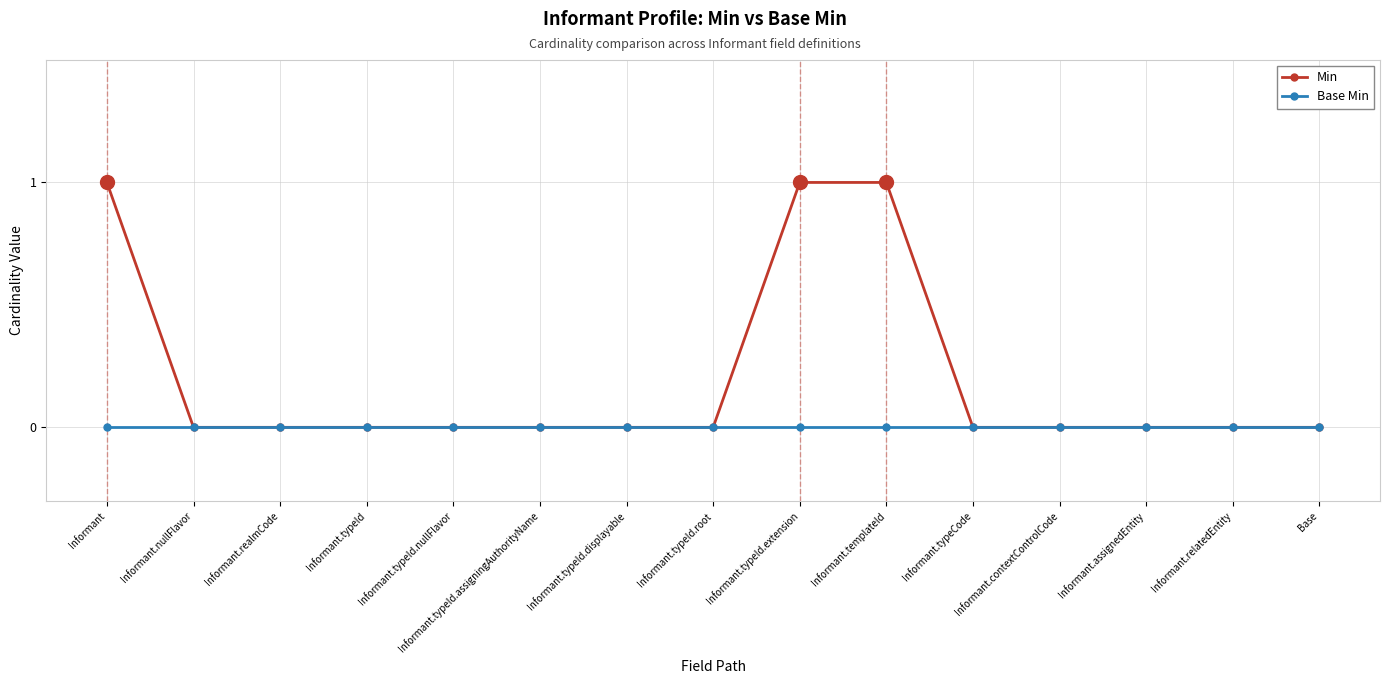

Which series has the largest total across all categories?

Min